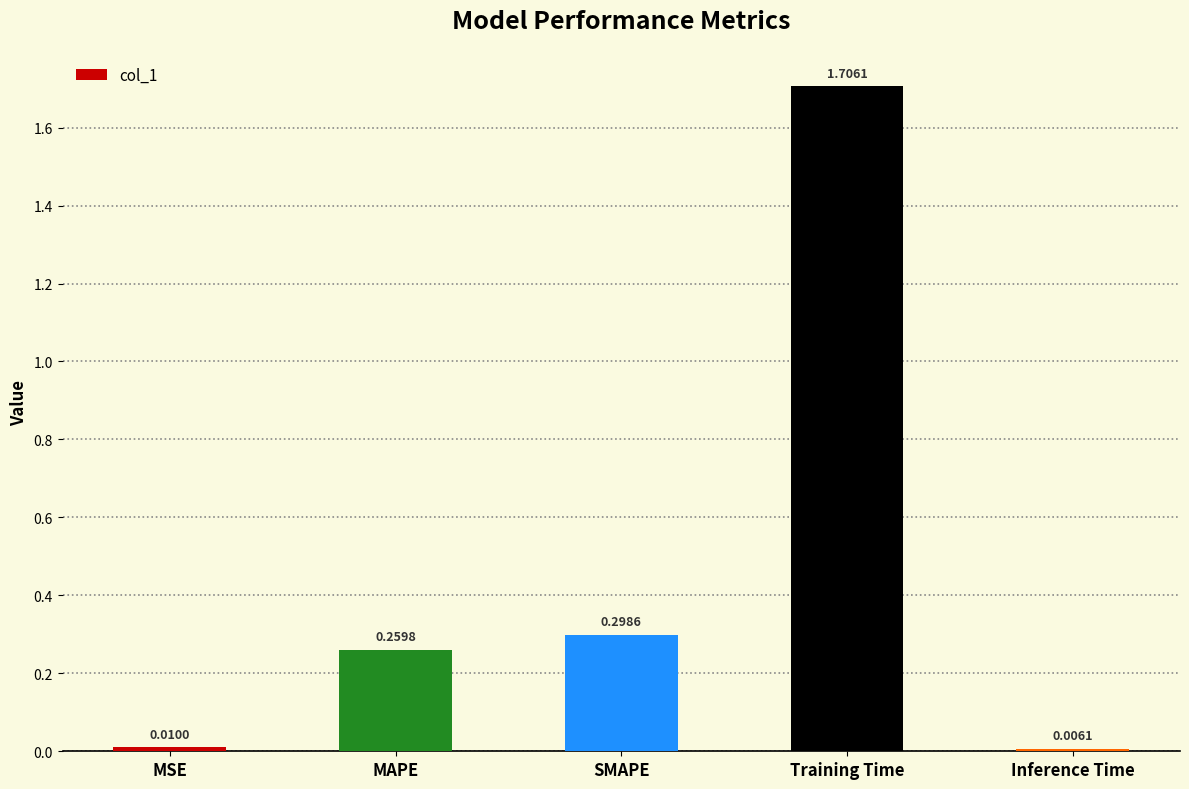

What is the label of the 5th bar from the right?

MSE